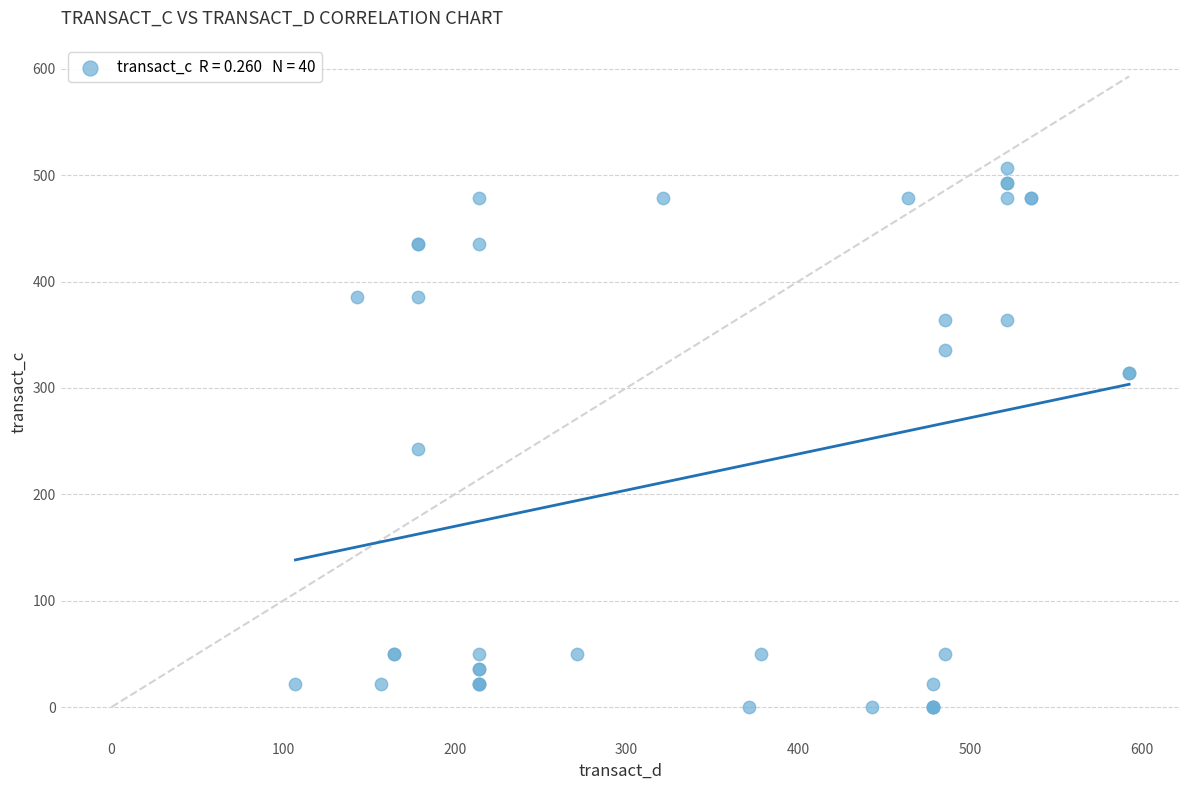

What Y value in the scatter plot is closest to 253?

242.9